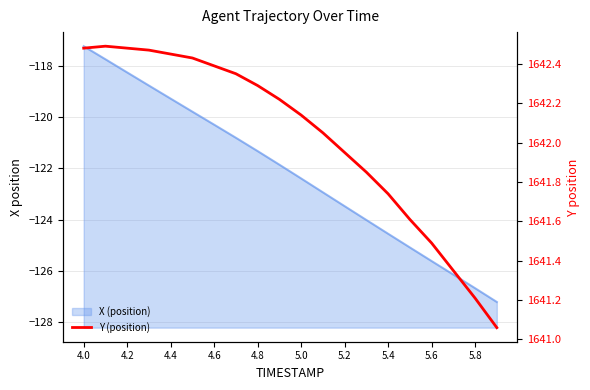

What is the greatest value displayed?

1642.5